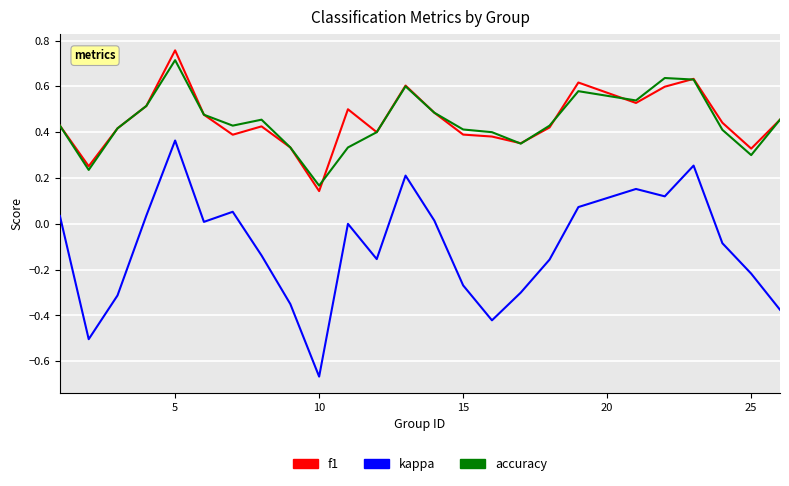

Which series has the largest range (max minus min)?

kappa